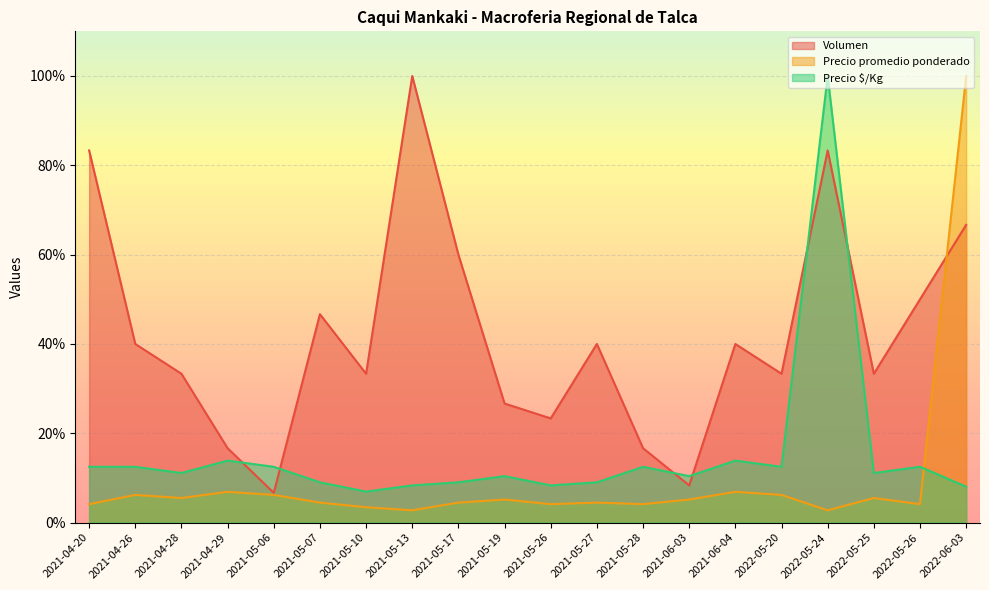

Reading left to right, extract all data points from this chart.

Volumen: 0.8	0.4	0.3	0.2	0.1	0.5	0.3	1.0	0.6	0.3	0.2	0.4	0.2	0.1	0.4	0.3	0.8	0.3	0.5	0.7
Precio promedio ponderado: 0.0	0.1	0.1	0.1	0.1	0.0	0.0	0.0	0.0	0.1	0.0	0.0	0.0	0.1	0.1	0.1	0.0	0.1	0.0	1.0
Precio $/Kg: 0.1	0.1	0.1	0.1	0.1	0.1	0.1	0.1	0.1	0.1	0.1	0.1	0.1	0.1	0.1	0.1	1.0	0.1	0.1	0.1